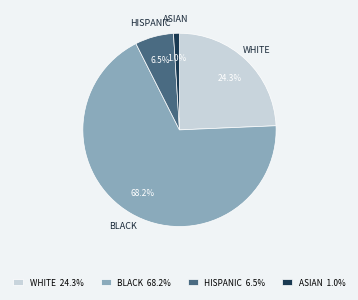

What percentage do HISPANIC 6.5% and BLACK 68.2% together represent?

74.7%